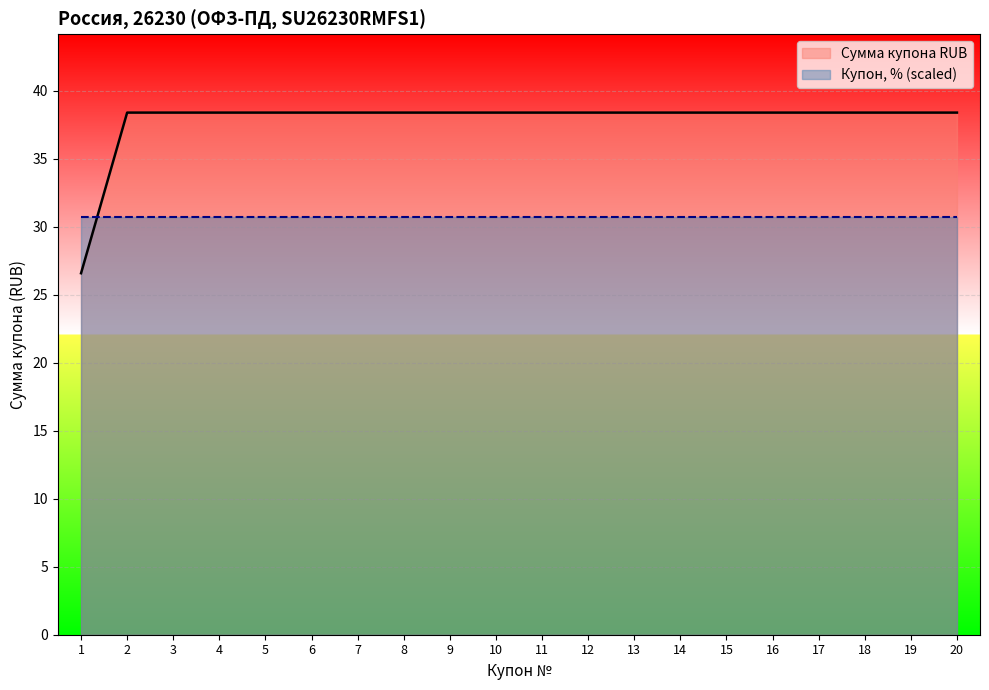

What is the sum of all values?

756.0